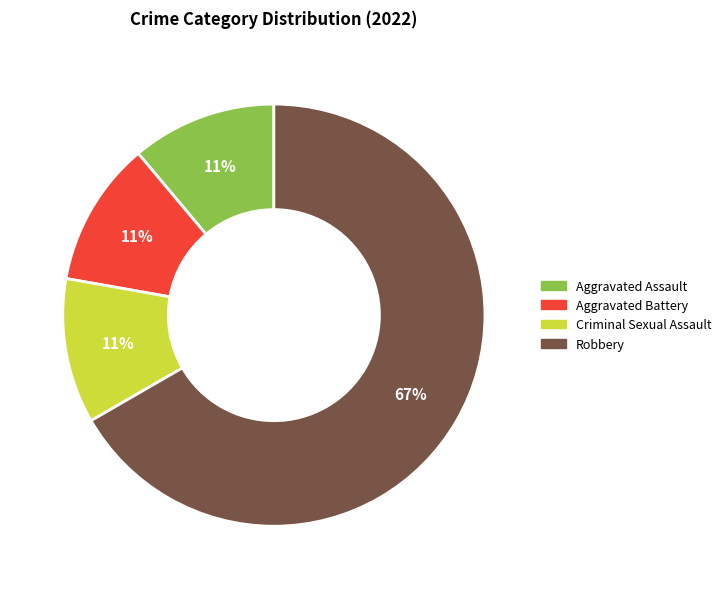

Is it true that Aggravated Assault is 1% of the pie?

False